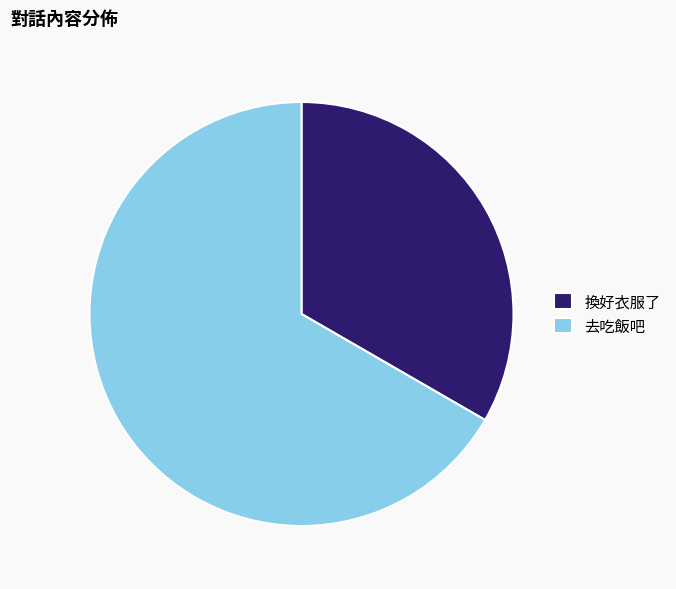

Is the sum of 去吃飯吧 and 換好衣服了 greater than half?

Yes